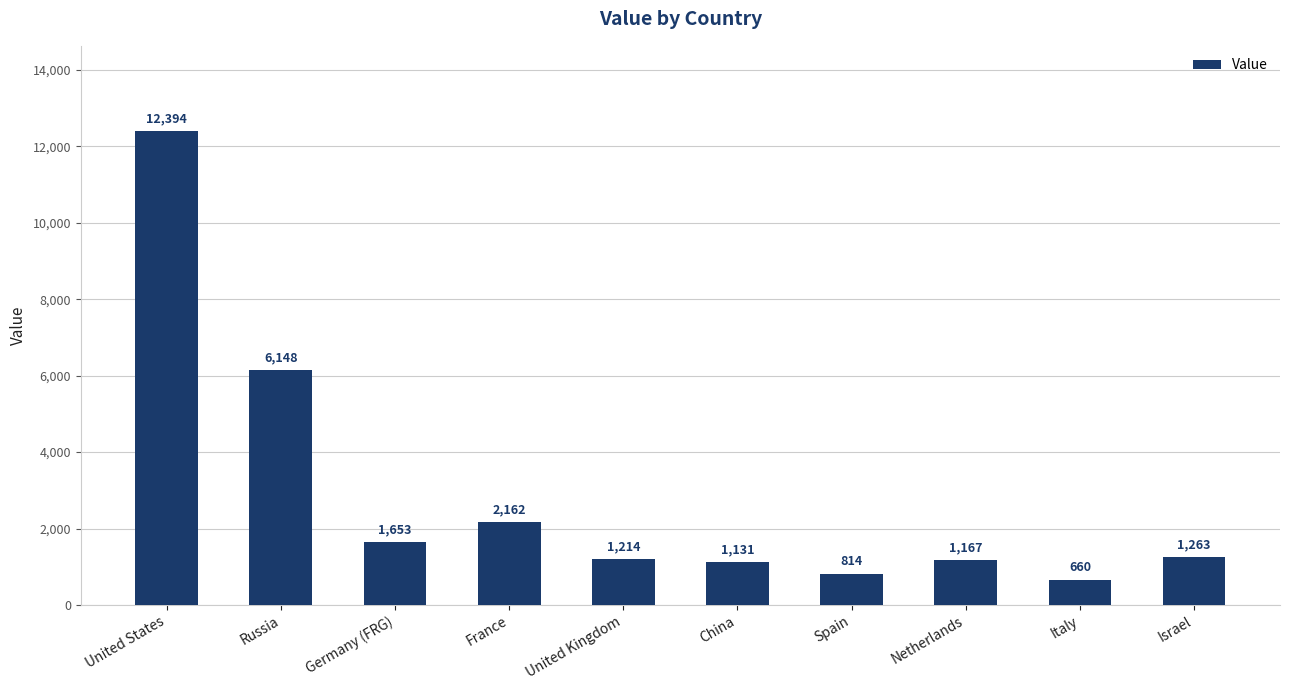

What is the sum of the values at France and China?

3293